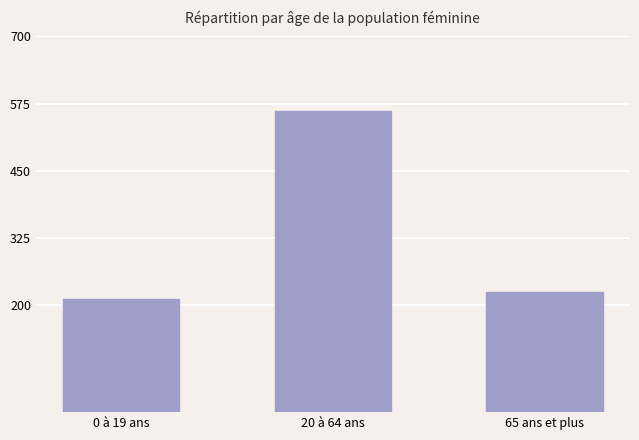

Reading right to left, transcribe all the data shown in this chart.

224.4	560.8	210.0